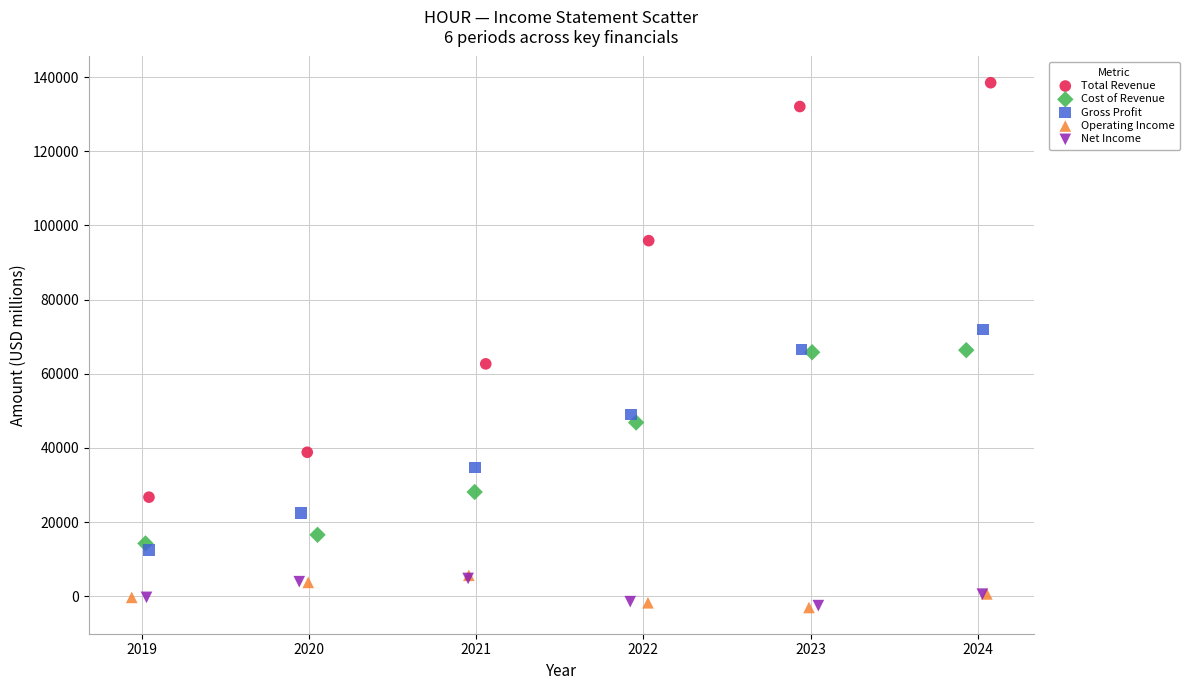

What are all the series names shown in the legend?

Total Revenue, Cost of Revenue, Gross Profit, Operating Income, Net Income